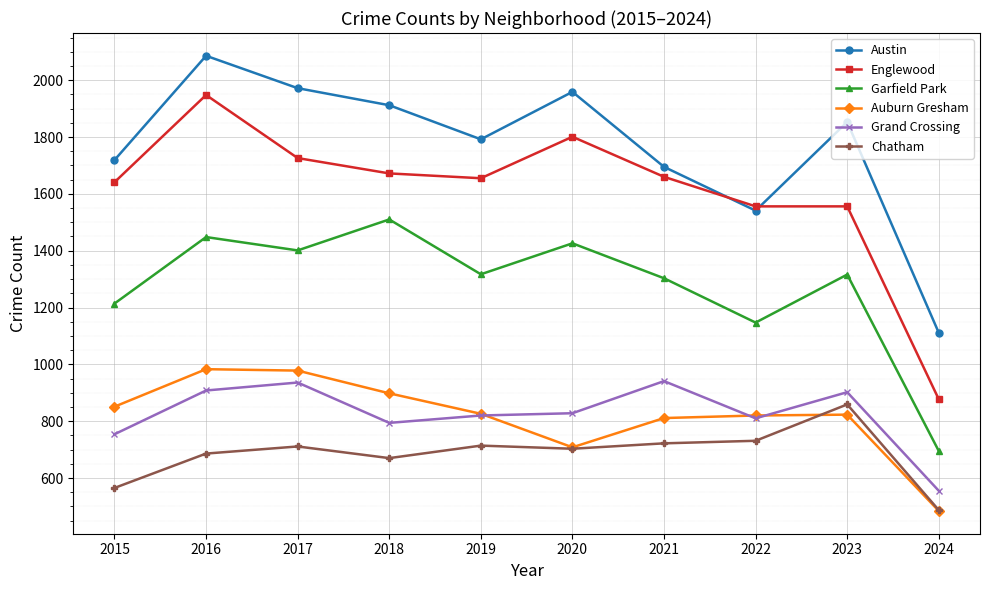

What is the lowest value of the Chatham series?

487